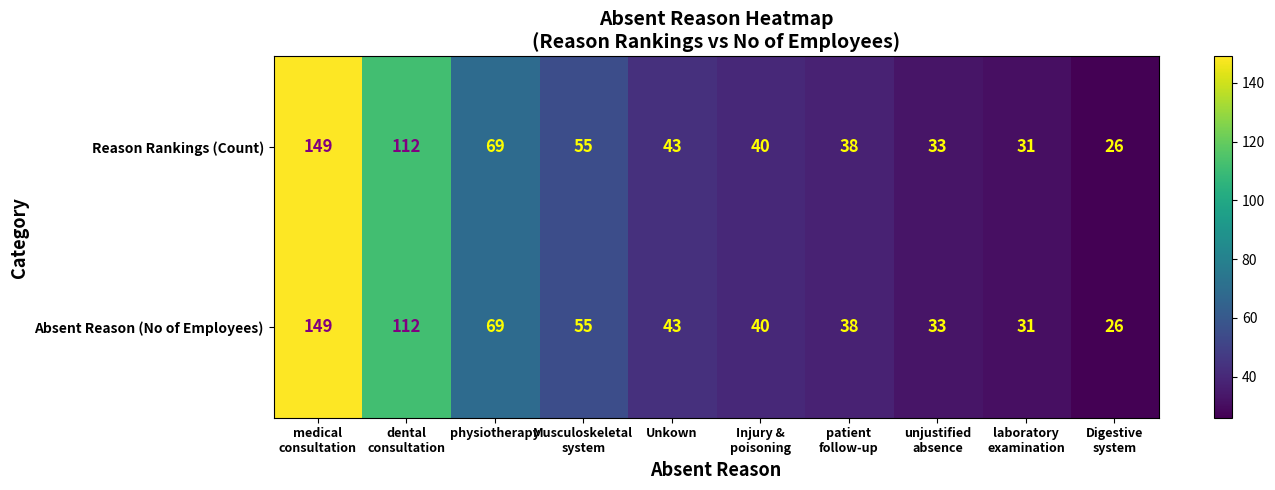

Where is Reason Rankings (Count) nearest to the value 87?

physiotherapy